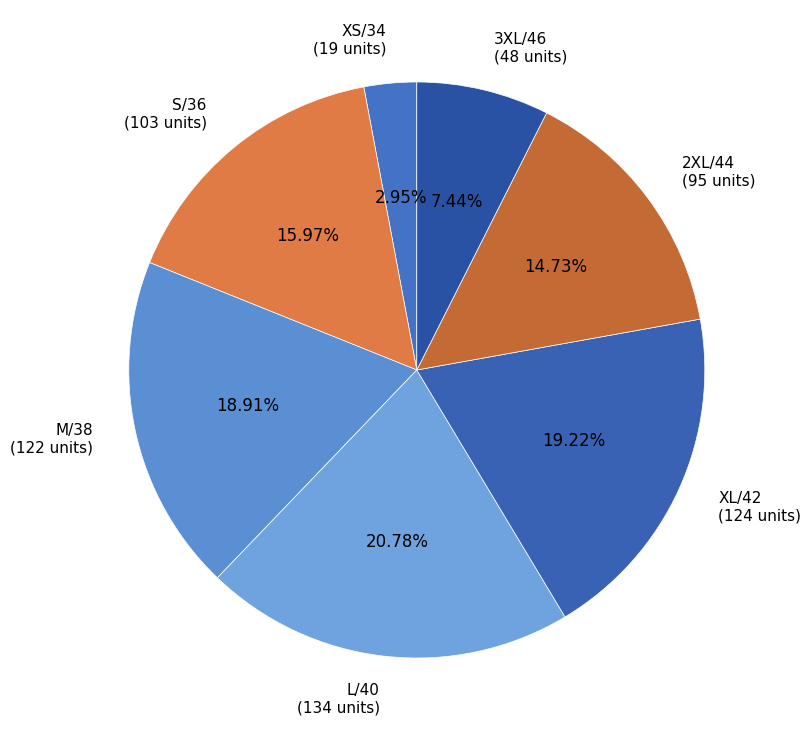

How many slices are in this pie chart?

7